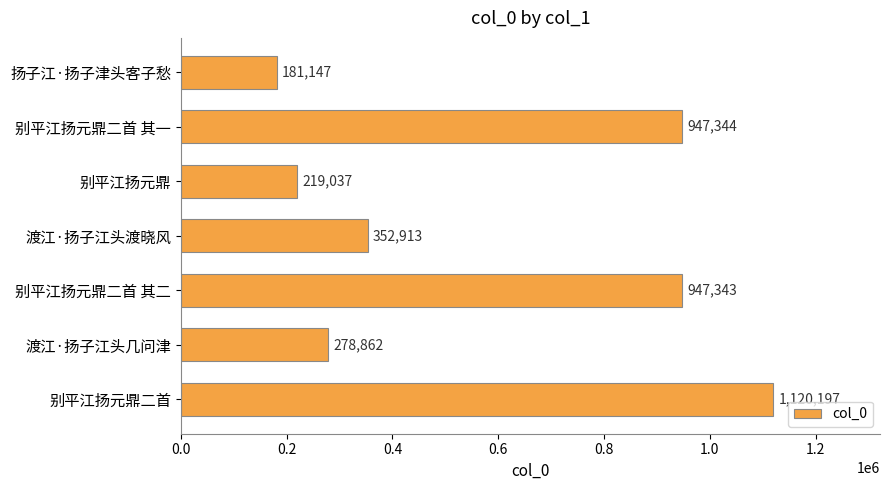

Does the chart contain stacked bars?

No